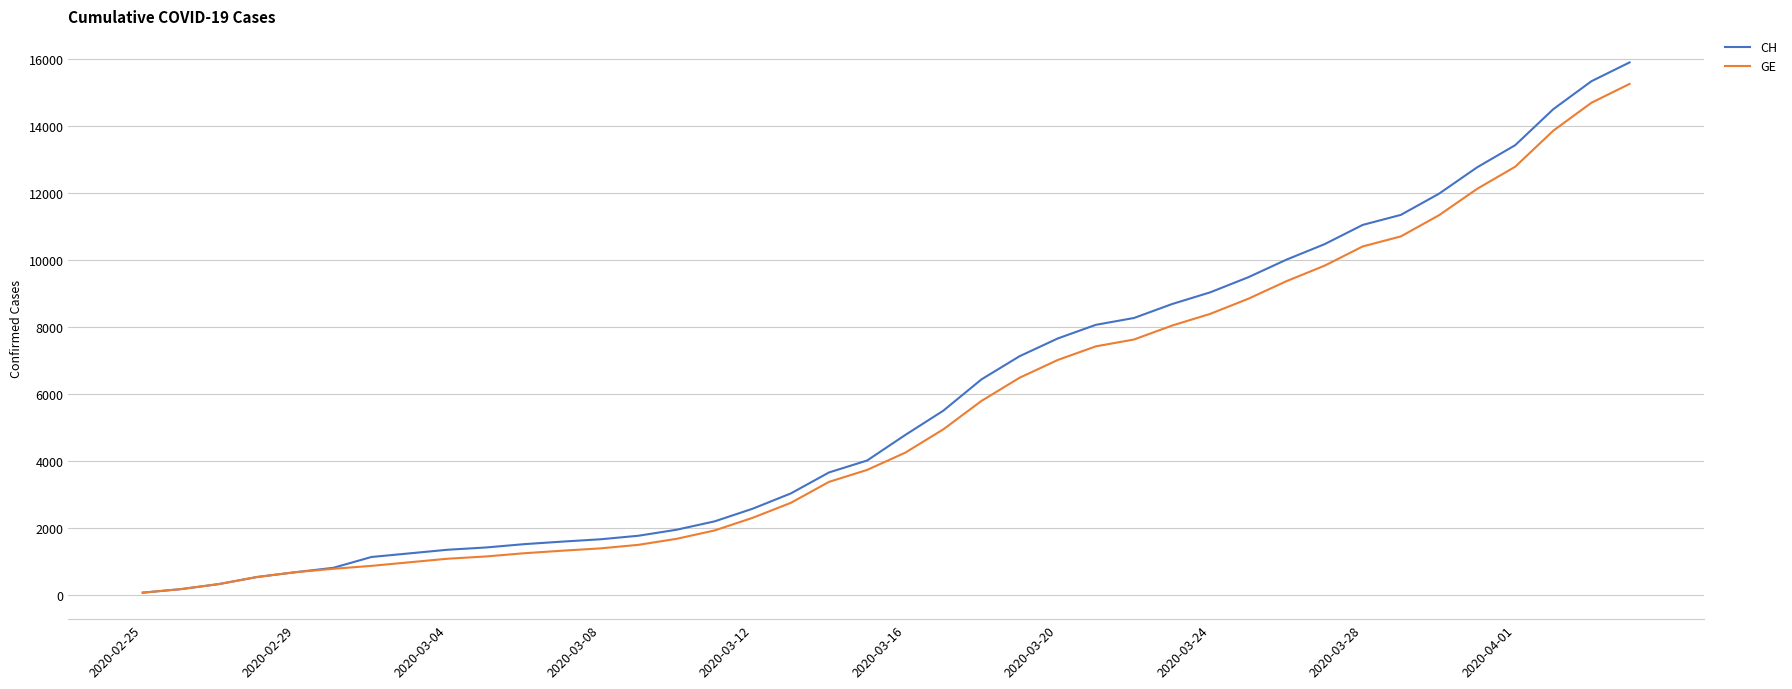

What is the maximum value shown in the chart?

15888